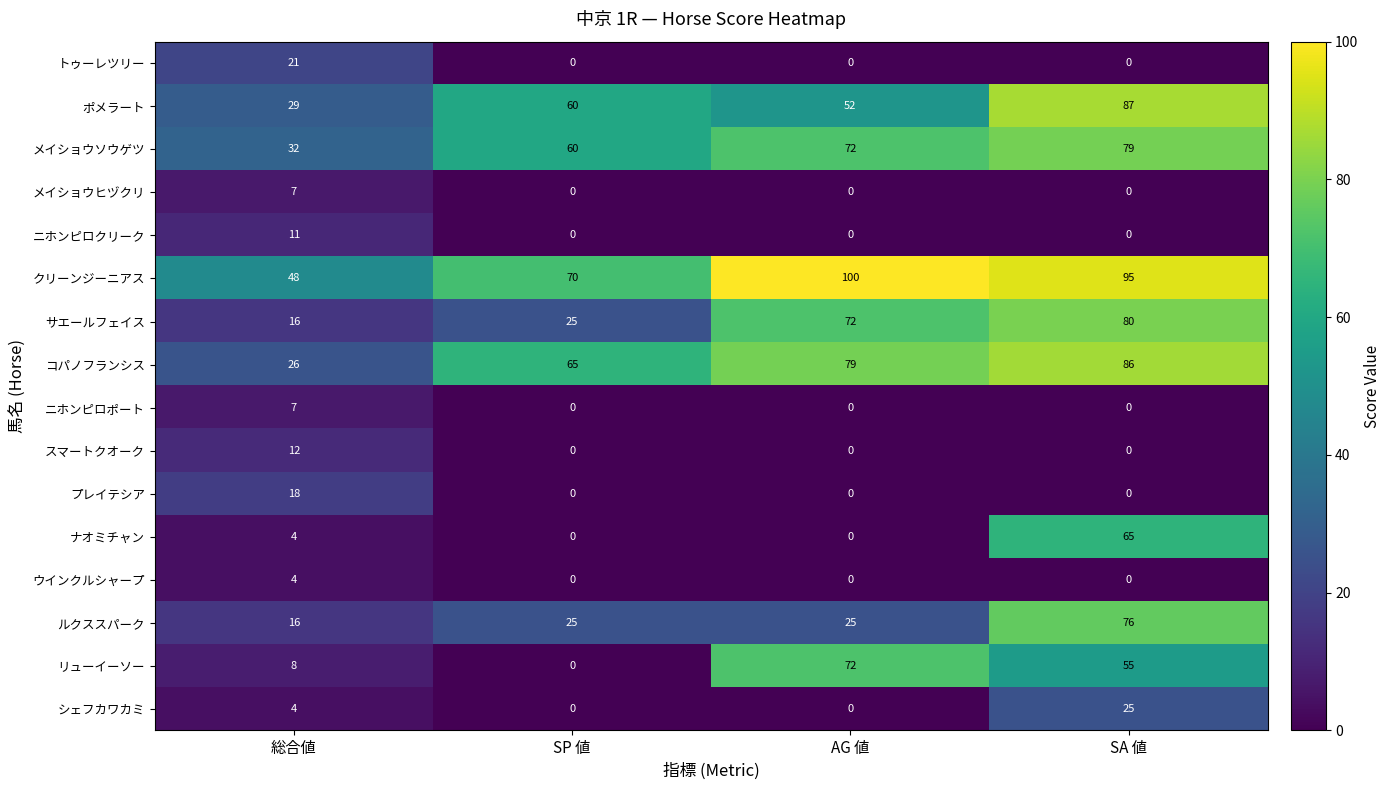

What is the total value across all series at 総合値?

263